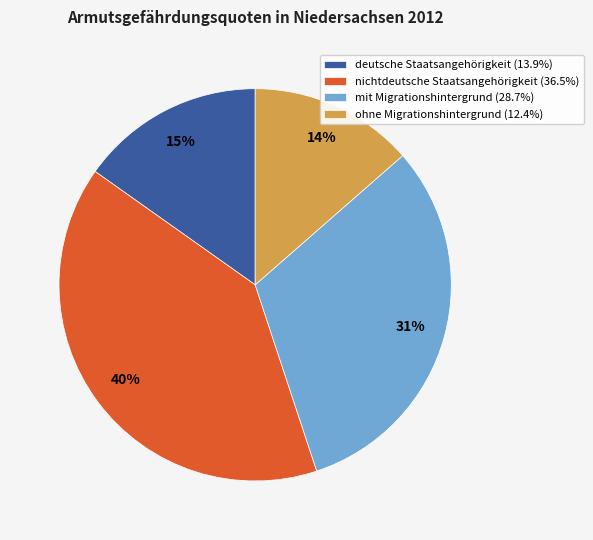

To the nearest percent, what percentage of the pie is nichtdeutsche Staatsangehörigkeit?

40%